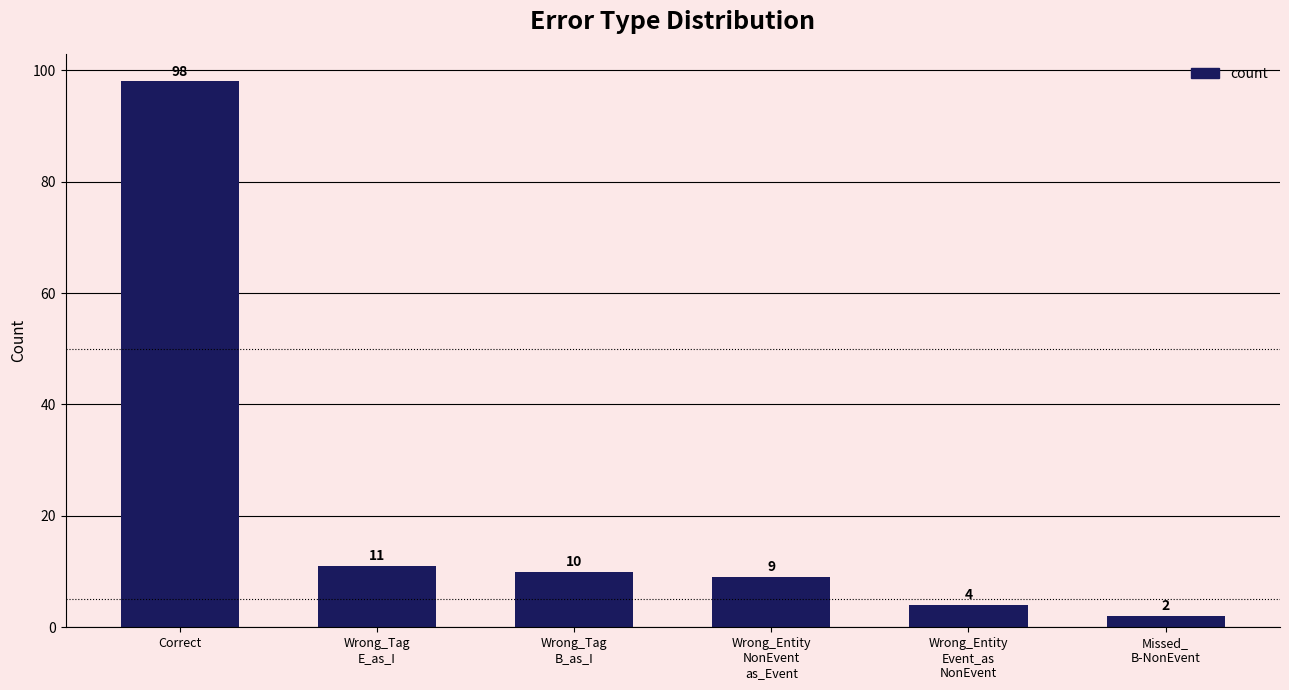

What is the difference between the second highest and minimum values?

9